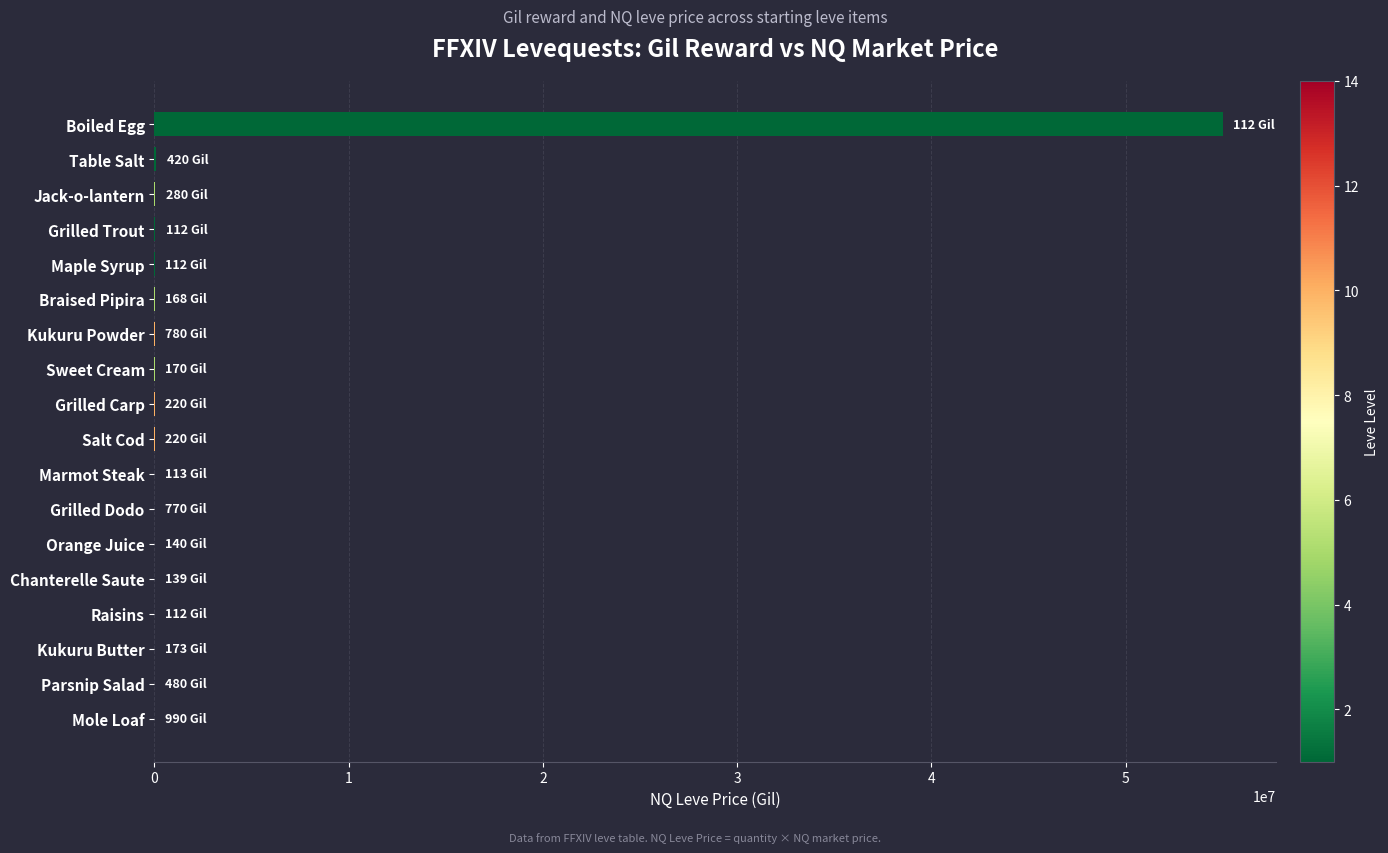

Is it true that the value at Boiled Egg is 55000056.0?

True